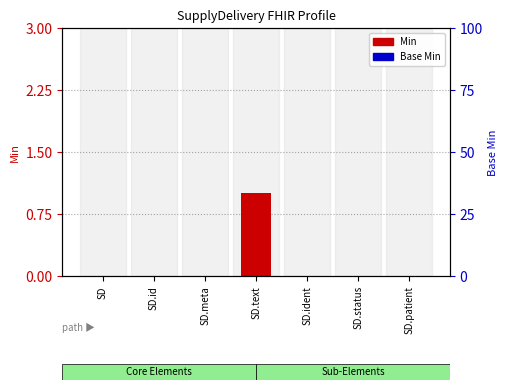

Which has a higher value, SD.patient or SD?

SD.patient